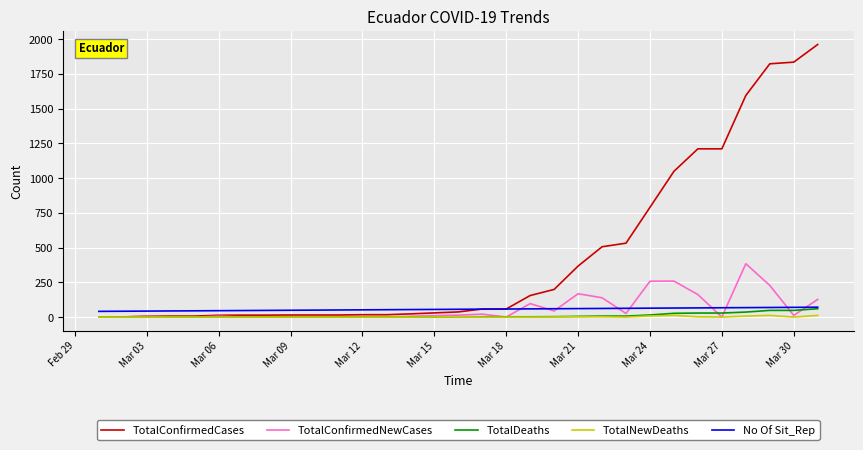

What is the maximum value for TotalConfirmedCases?

1962